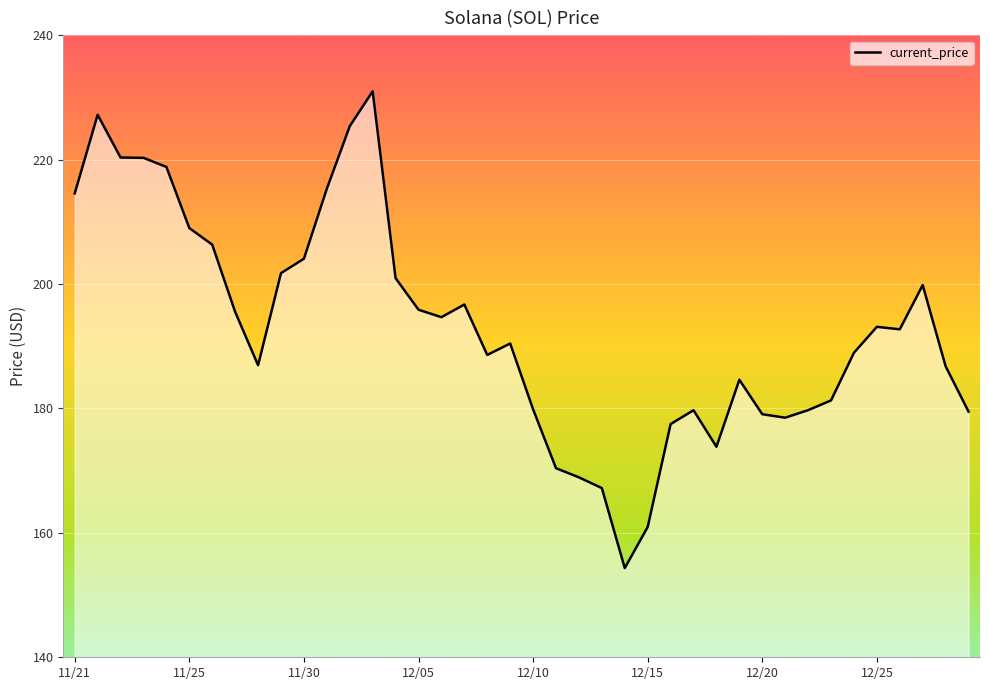

Reading left to right, transcribe all the data shown in this chart.

214.6	227.2	220.3	220.3	218.8	209.0	206.3	195.5	187.0	201.8	204.1	215.3	225.4	231.0	201.0	195.9	194.7	196.7	188.6	190.4	179.9	170.4	168.9	167.2	154.3	160.9	177.5	179.7	173.8	184.6	179.1	178.5	179.7	181.3	189.0	193.1	192.7	199.8	186.8	179.5